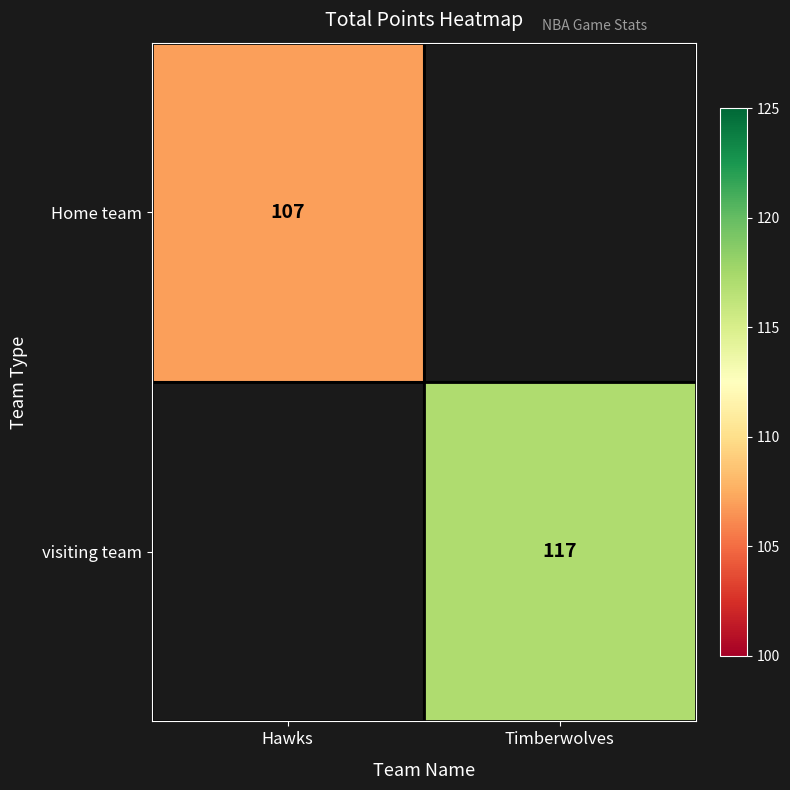

The value of visiting team at Timberwolves is 178. True or false?

False